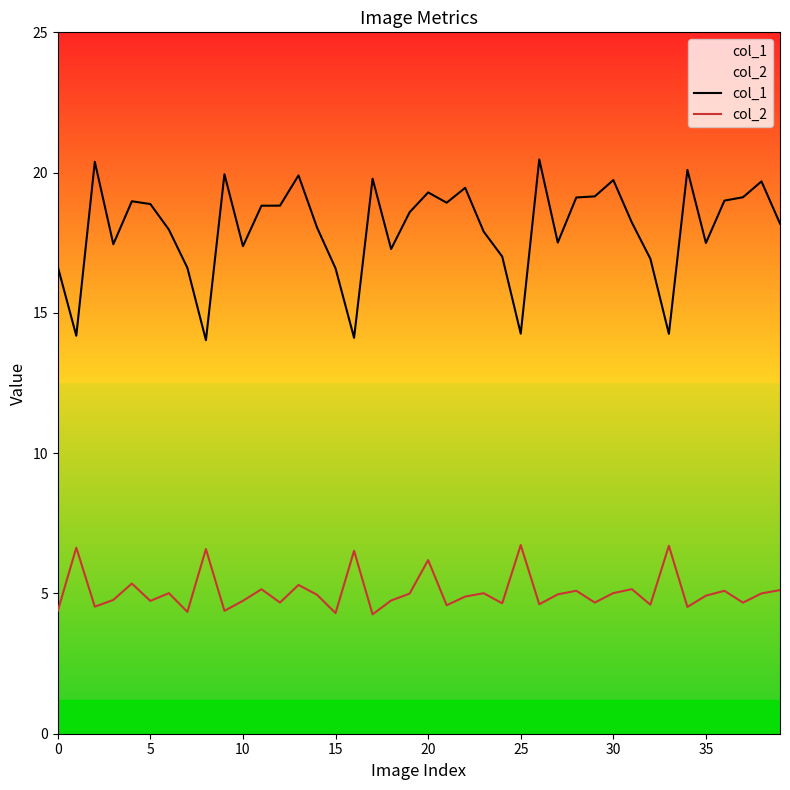

What is the total value across all series at 31?

23.4